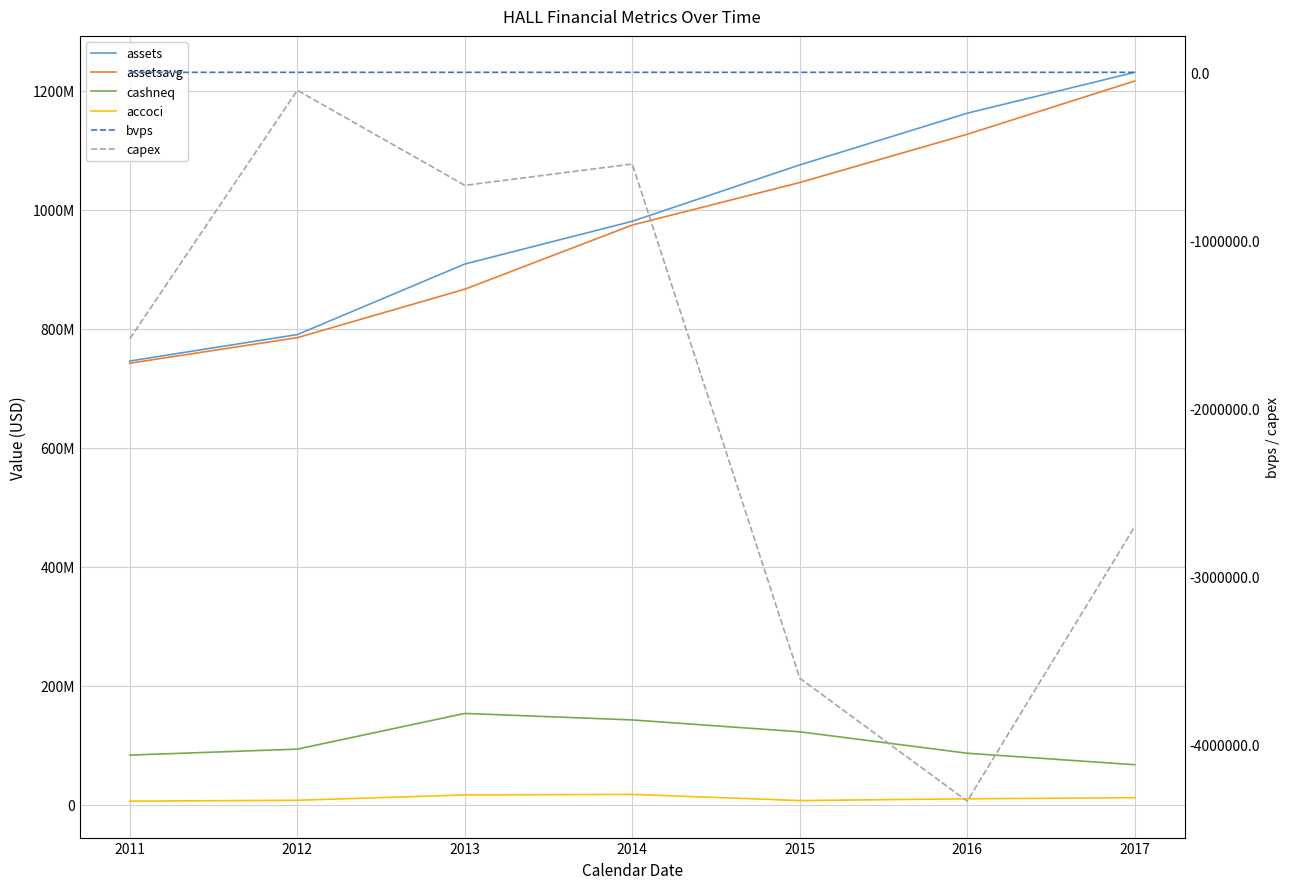

Is it true that assets equals 1231126000.0 at 2017?

True